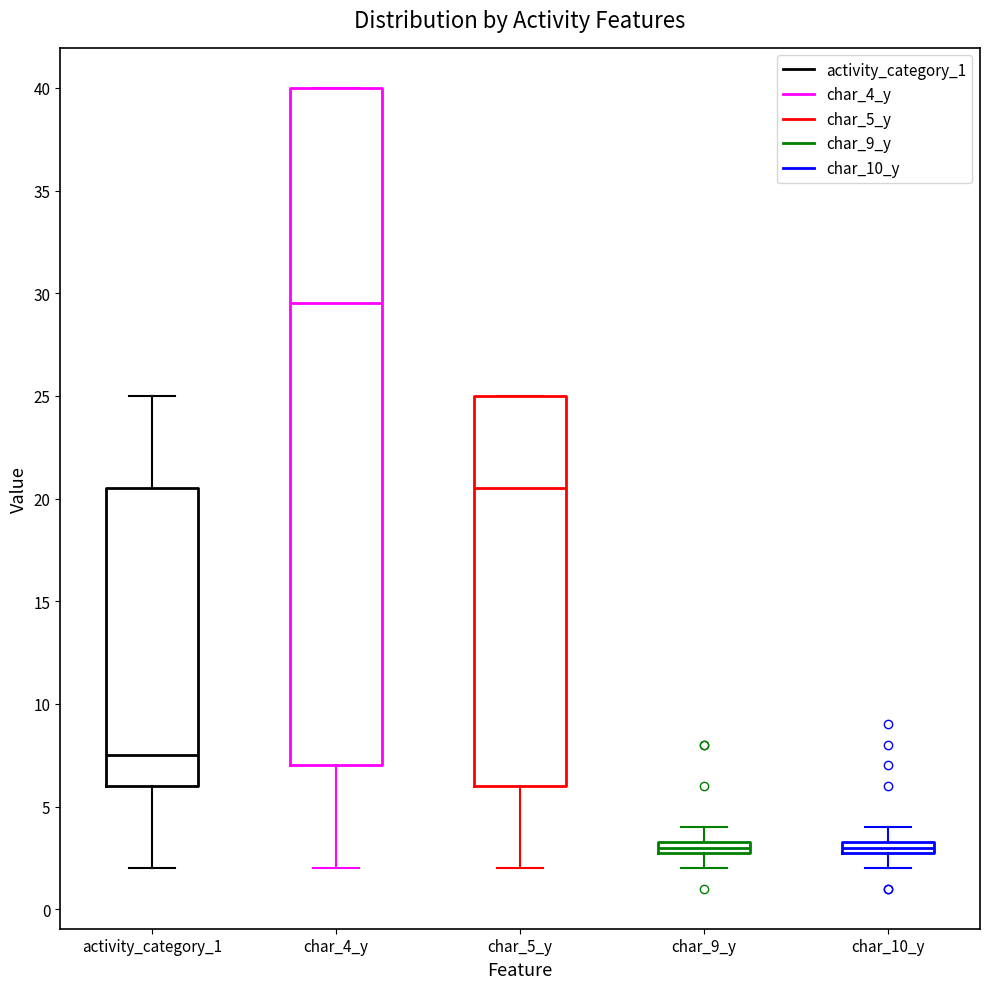

Comparing the boxes themselves (not the whiskers), which one is the tallest?

char_4_y